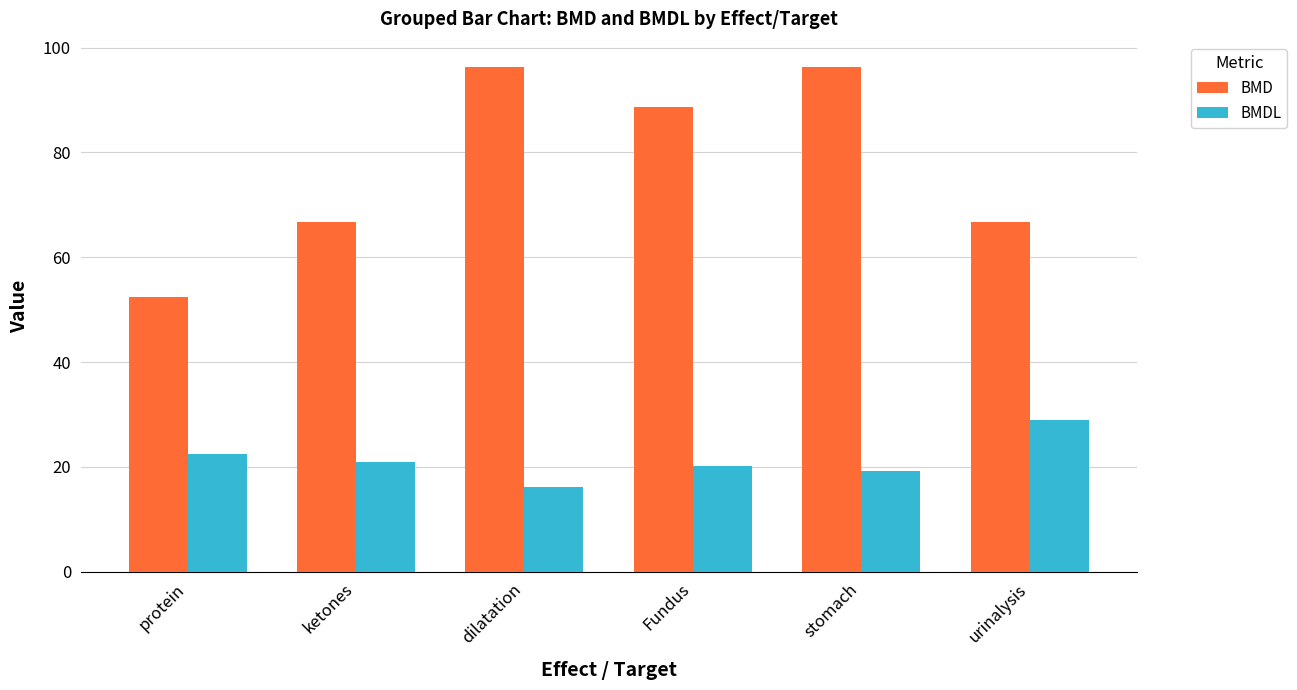

The value of BMDL at stomach is 8.8. True or false?

False